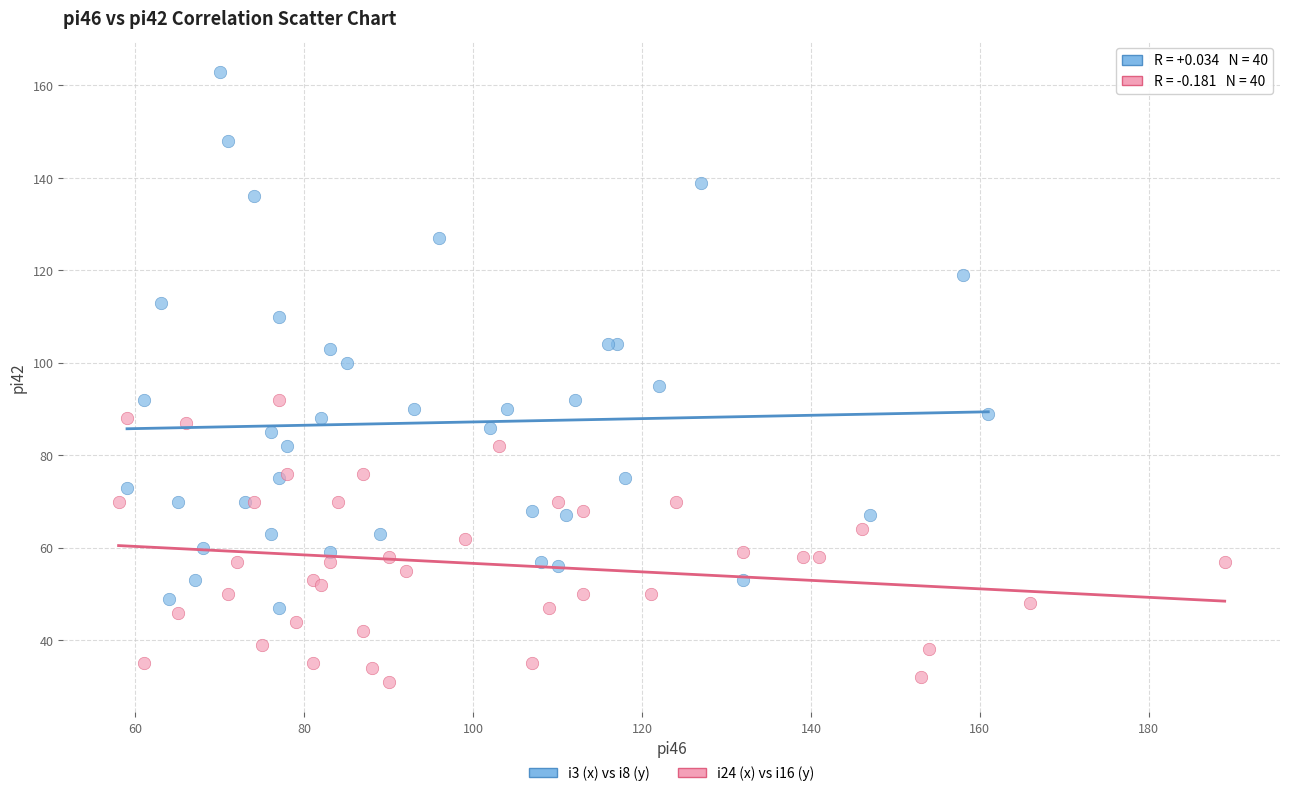

Which series contains the lowest Y value?

i24 (x) vs i16 (y)